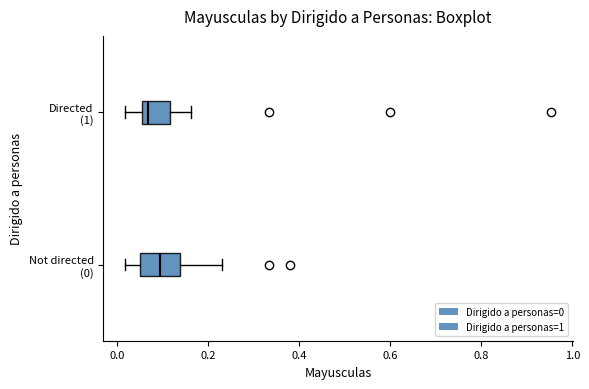

Which box has the furthest to the left median line?

Directed (1)